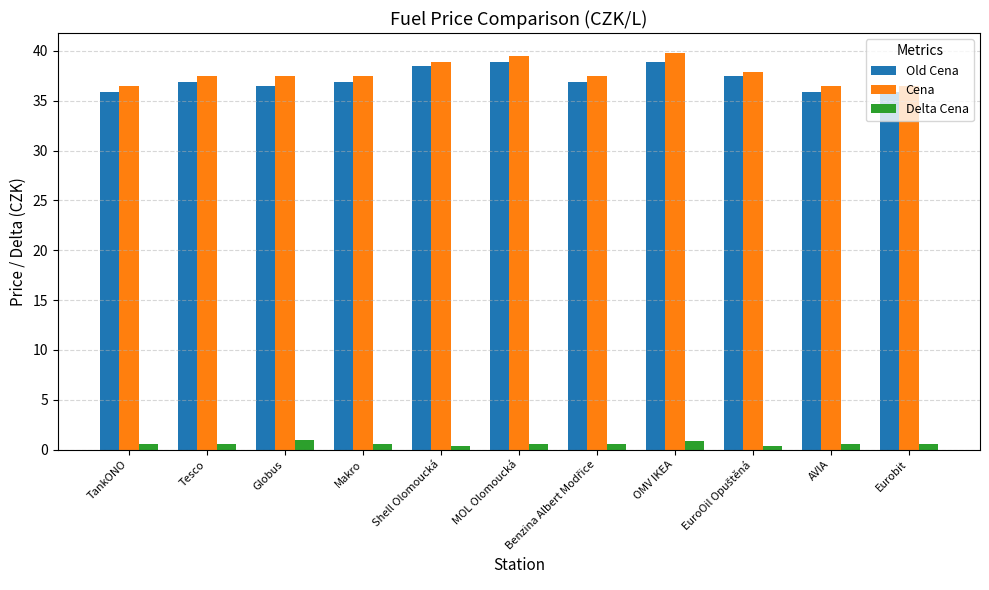

Which series has the largest total across all categories?

Cena